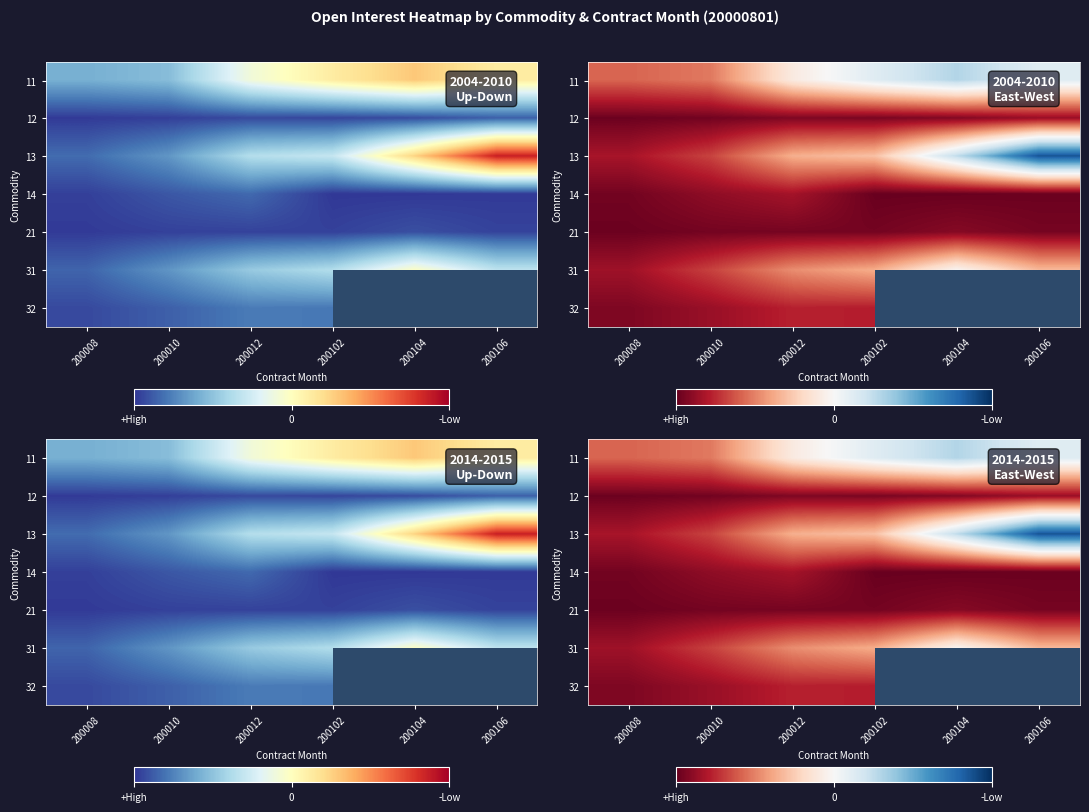

At how many categories does at least one series exceed 19064?

1